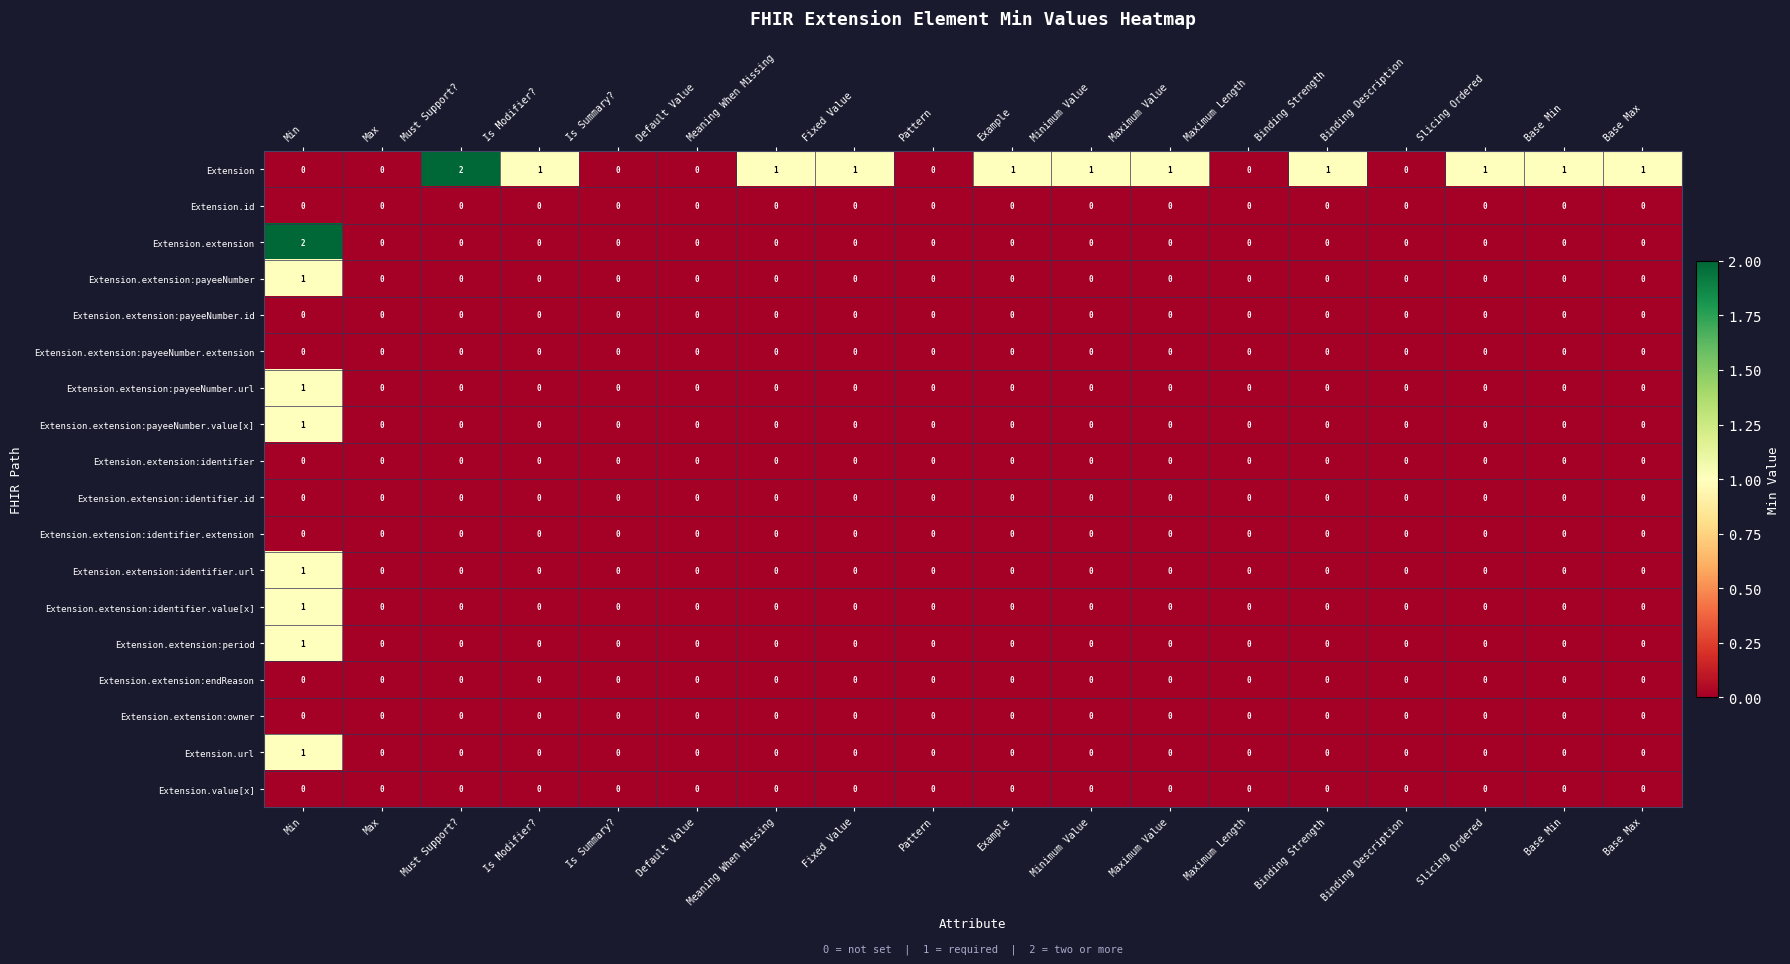

Which category has the highest value in the Extension.extension:period series?

Min